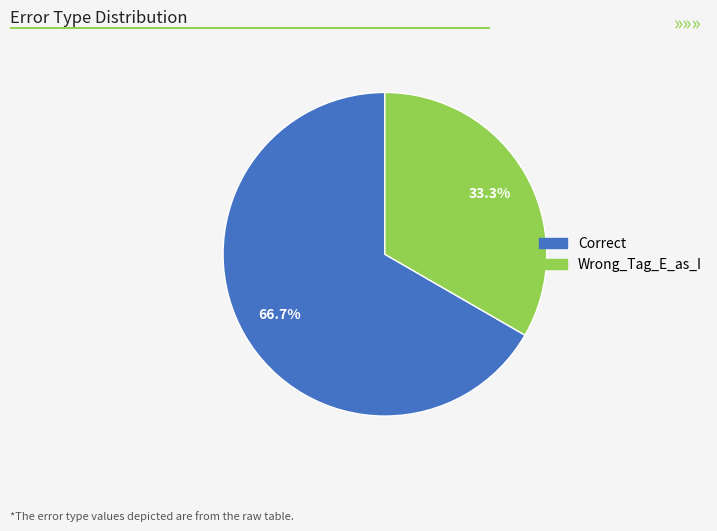

What percentage is the Wrong_Tag_E_as_I slice, to the nearest percent?

33%